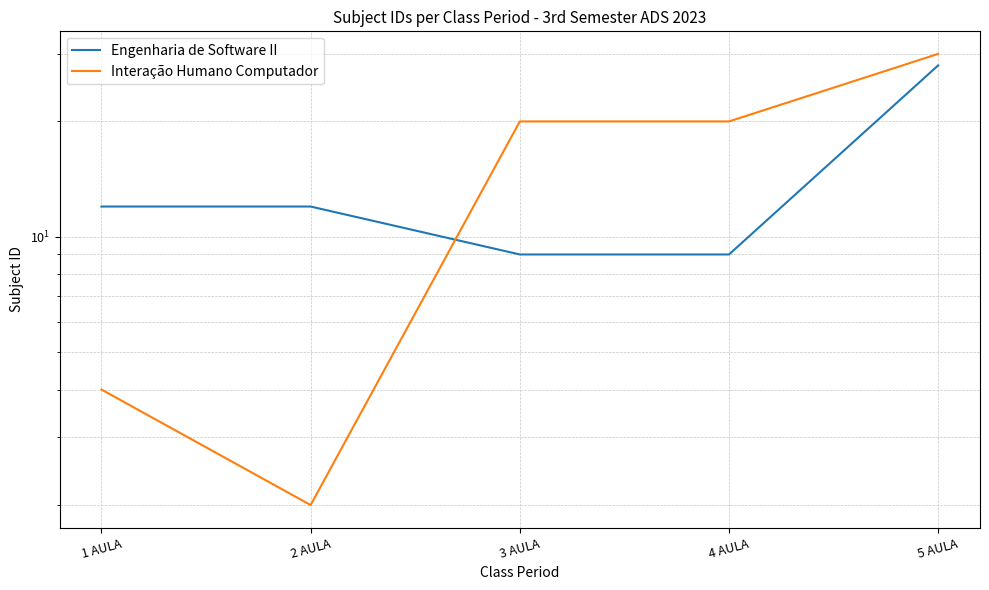

Is the value of Engenharia de Software II at 5 AULA greater than the value of Interação Humano Computador at 1 AULA?

Yes